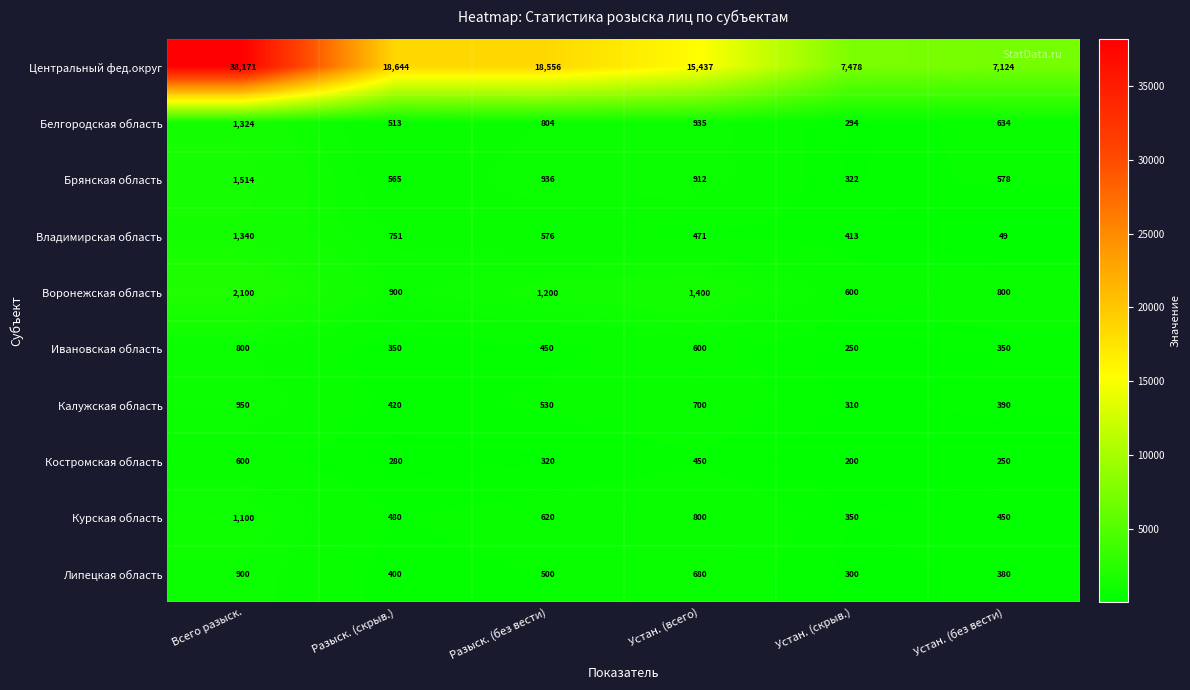

The Воронежская область series shows 1200 at Разыск. (без вести). True or false?

True